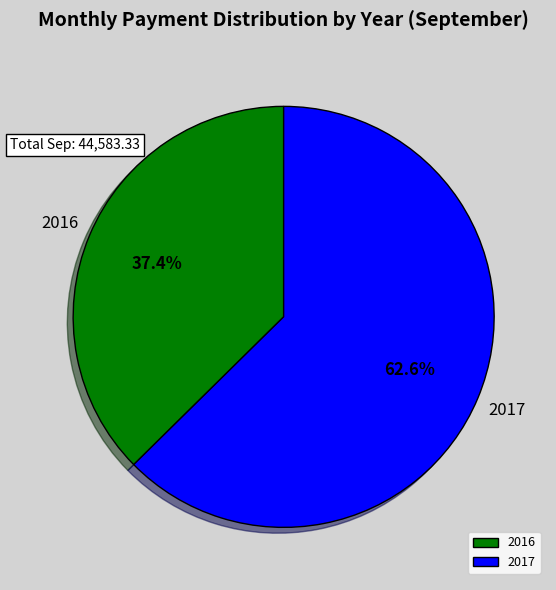

How much of the chart is everything except 2016?

62.6%